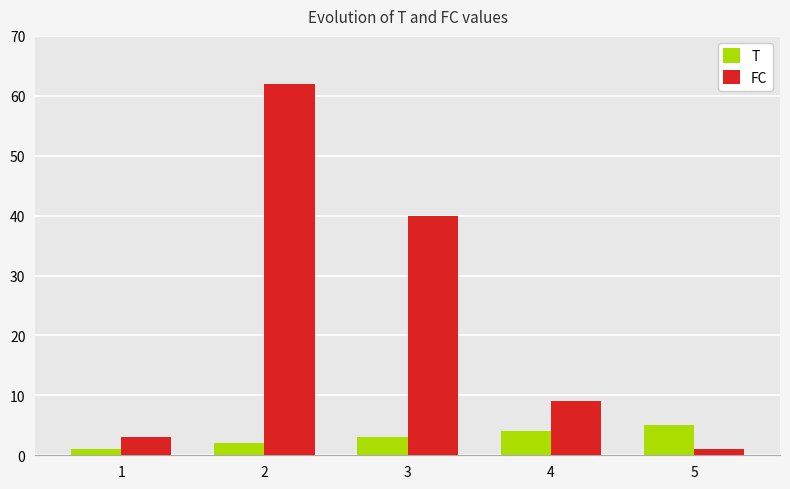

Is the value of FC at 2 greater than the value of T at 2?

Yes